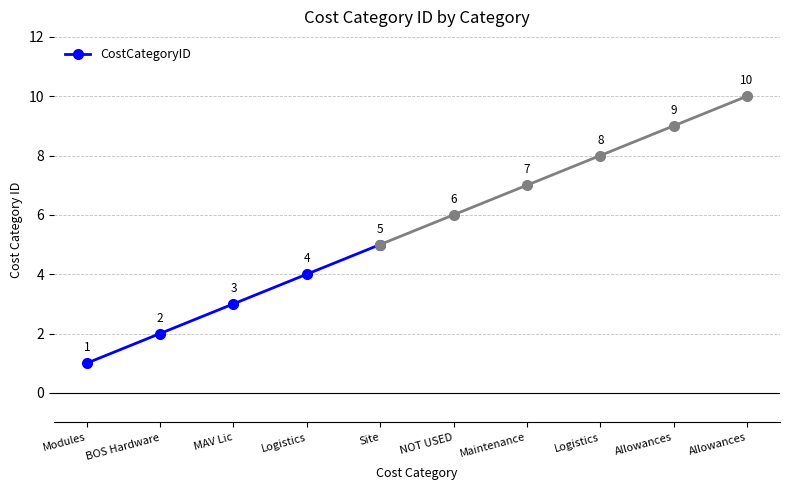

True or false: the data shows 1 at Modules.

False